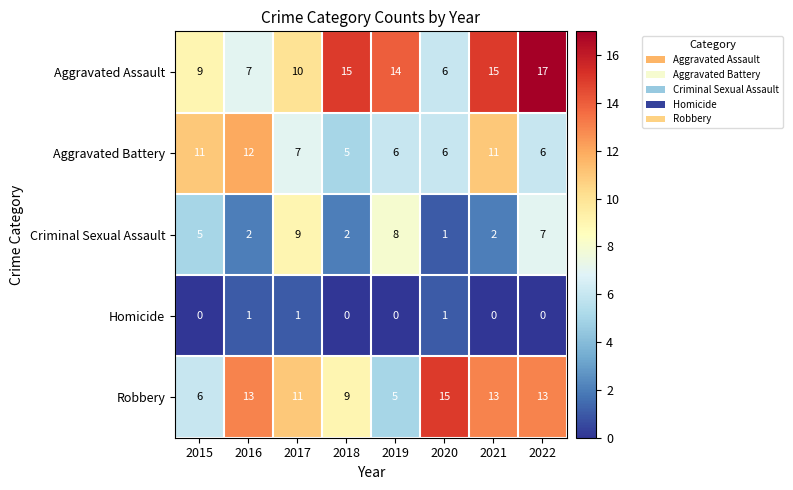

What is the minimum value for Aggravated Battery?

5